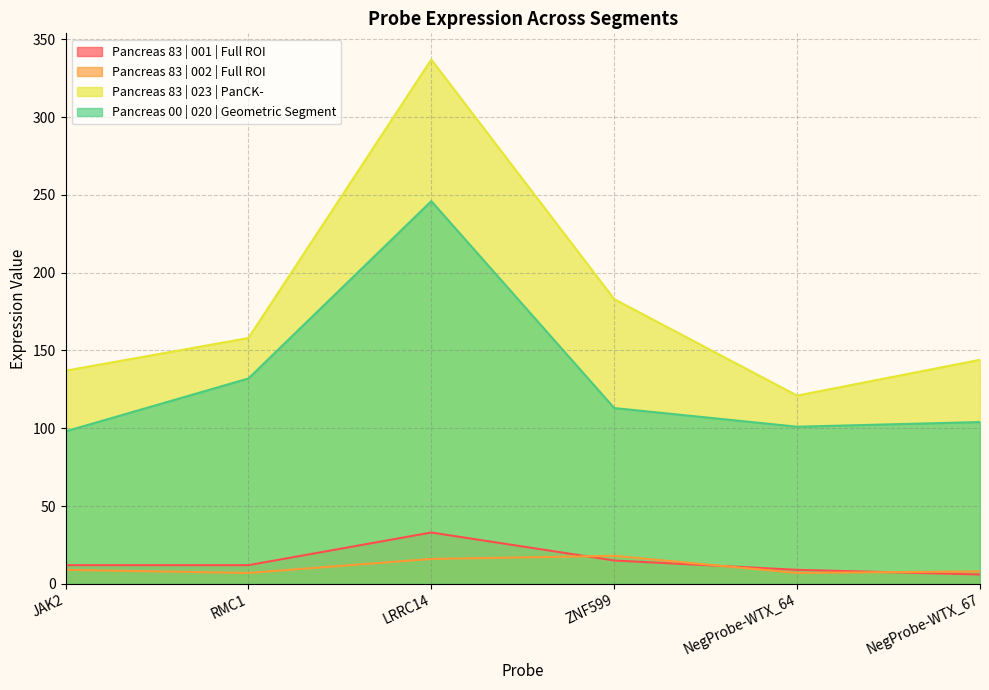

The value of Pancreas 00 | 020 | Geometric Segment at ZNF599 is 52. True or false?

False